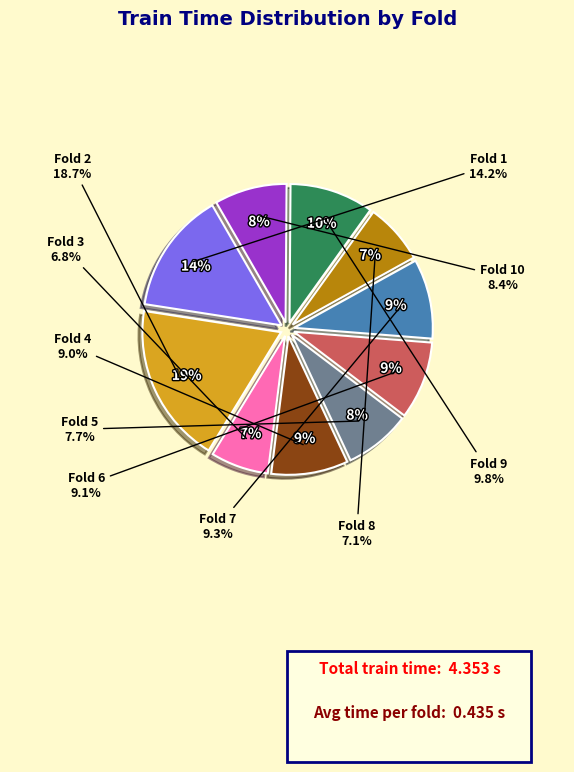

To the nearest percent, what percentage of the pie is Fold 7?

9%